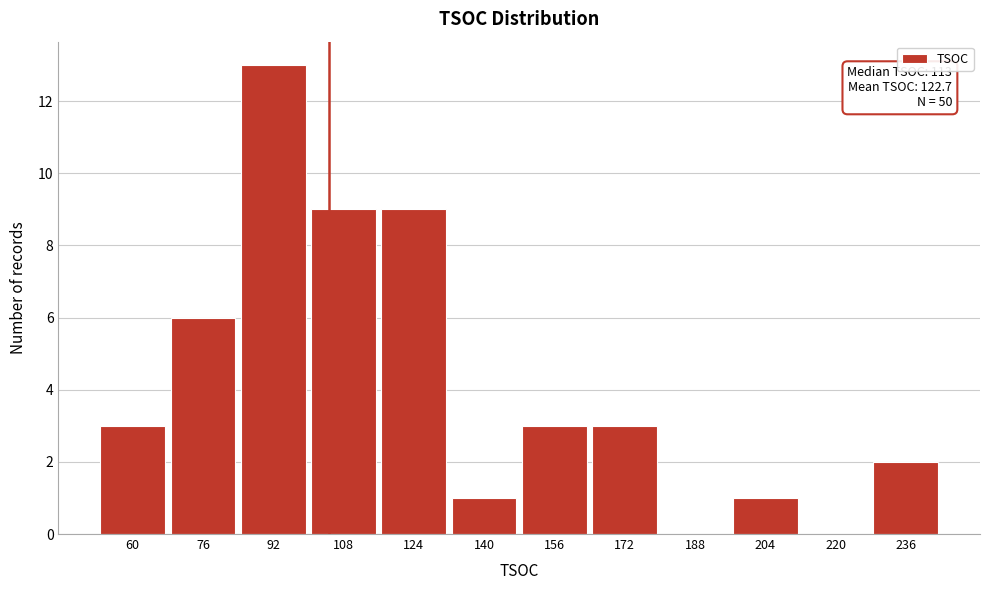

Reading left to right, what are all the values shown in this chart?

60=3	76=6	92=13	108=9	124=9	140=1	156=3	172=3	188=0	204=1	220=0	236=2